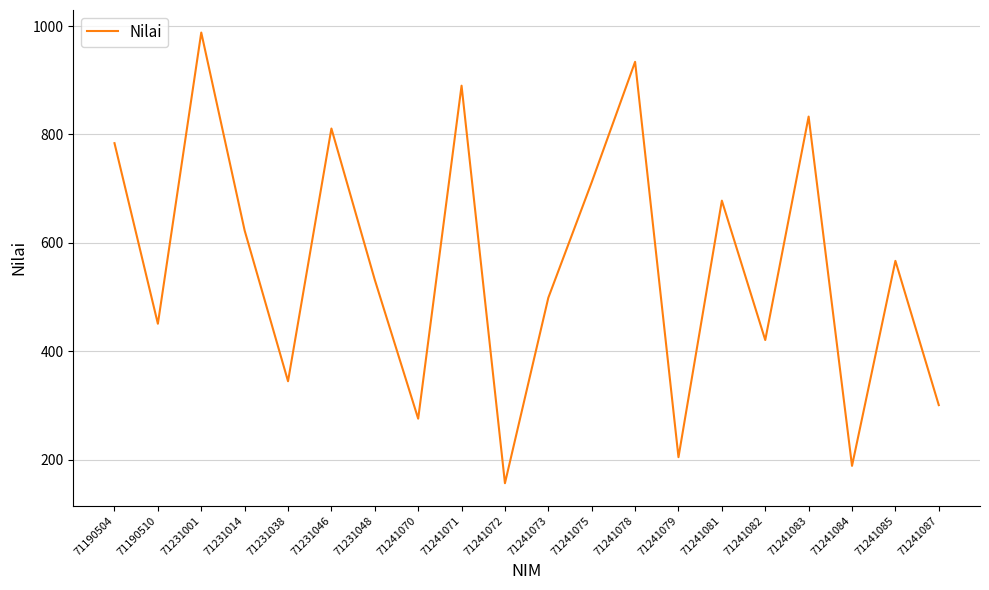

What is the sum of all values?

11196